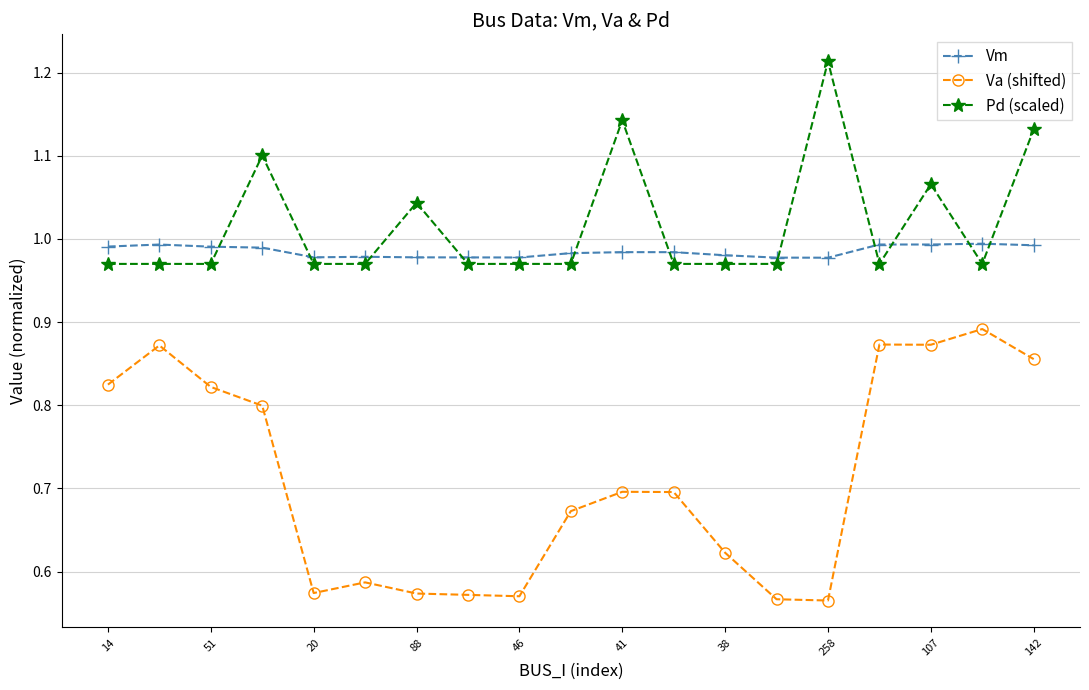

True or false: Pd (scaled) has more than 1 interior local peaks.

True